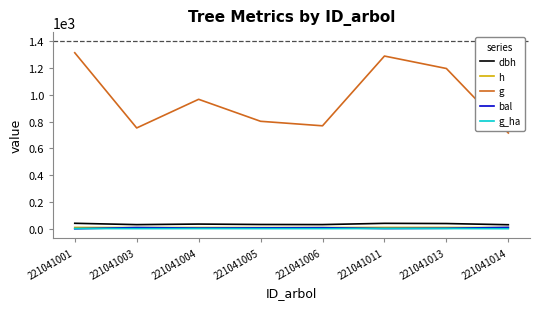

What is the spread (max minus min) of values at 221041004?

966.3